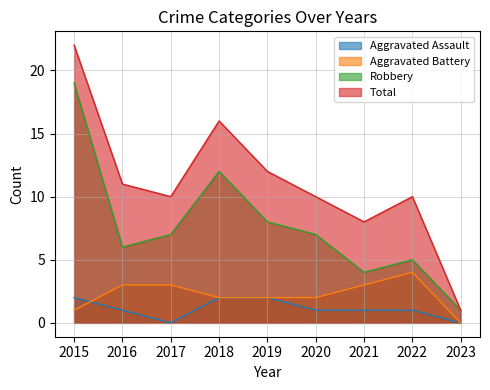

The Aggravated Assault series shows 1 at 2019. True or false?

False